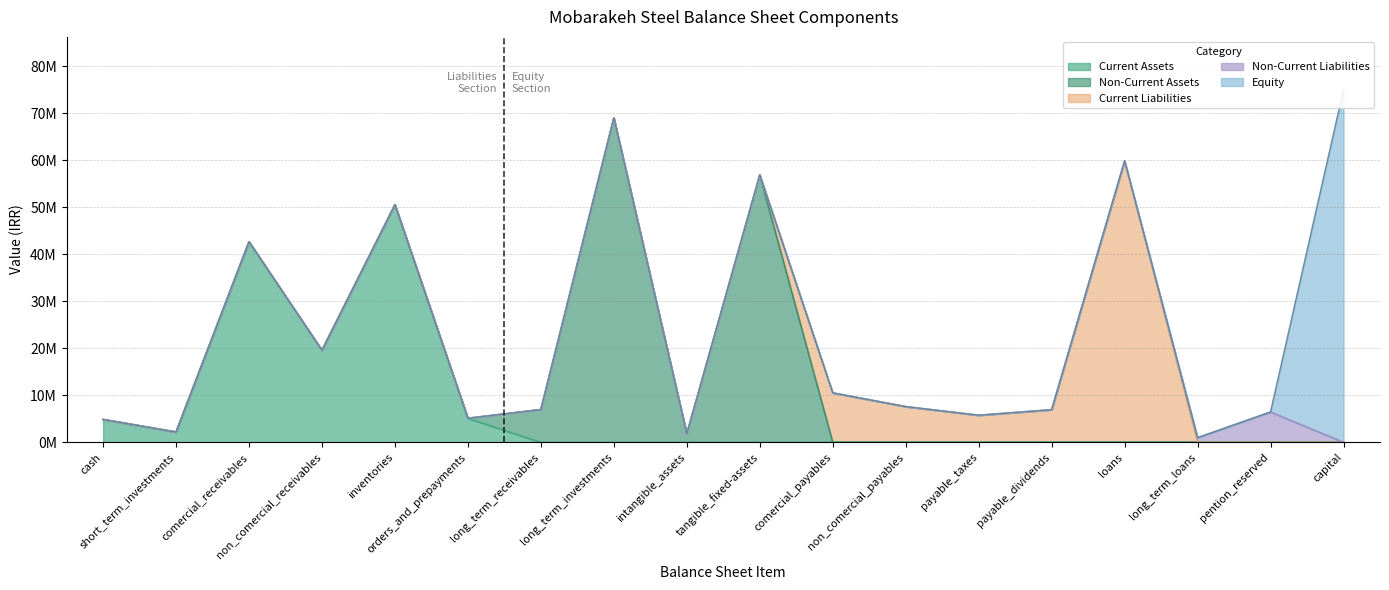

What position from the right is loans?

4